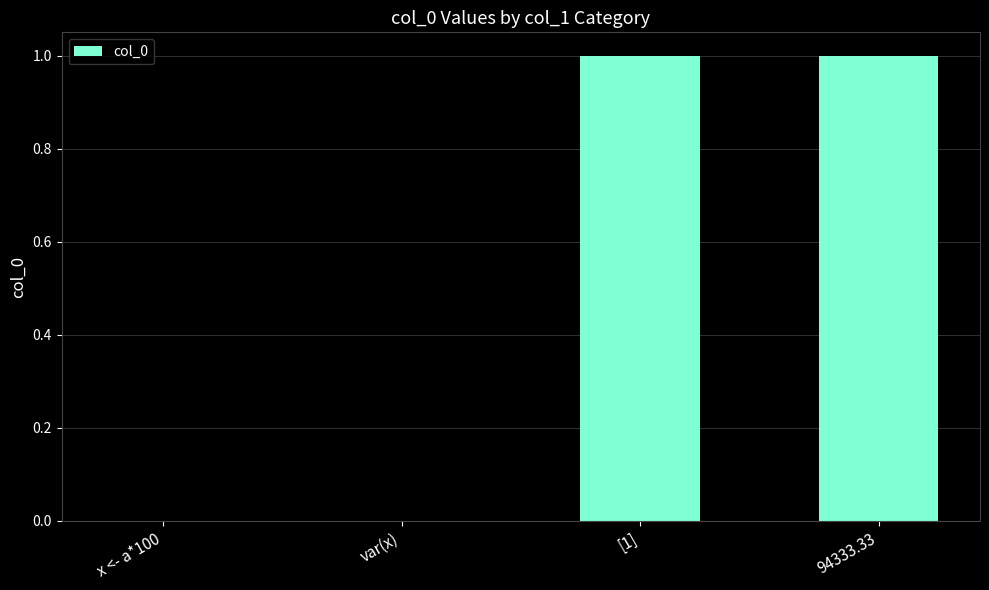

Reading left to right, what are all the values shown in this chart?

x <- a*100=0	var(x)=0	[1]=1	94333.33=1